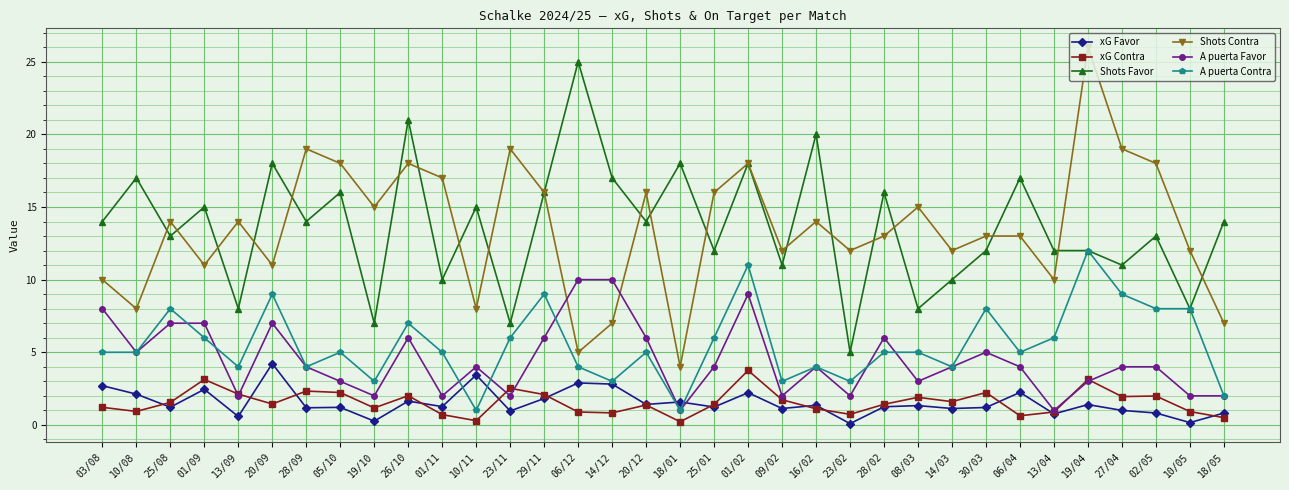

Which label corresponds to the largest value in the chart?

19/04